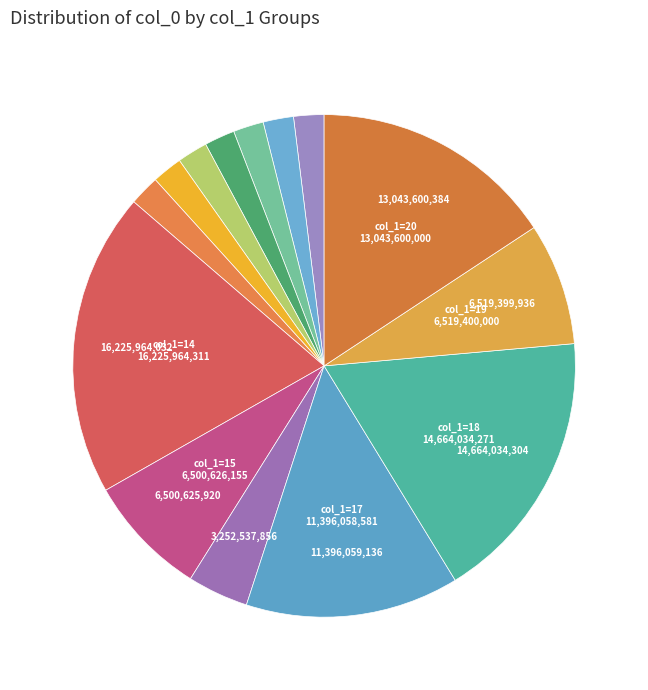

How many segments does this pie chart have?

14